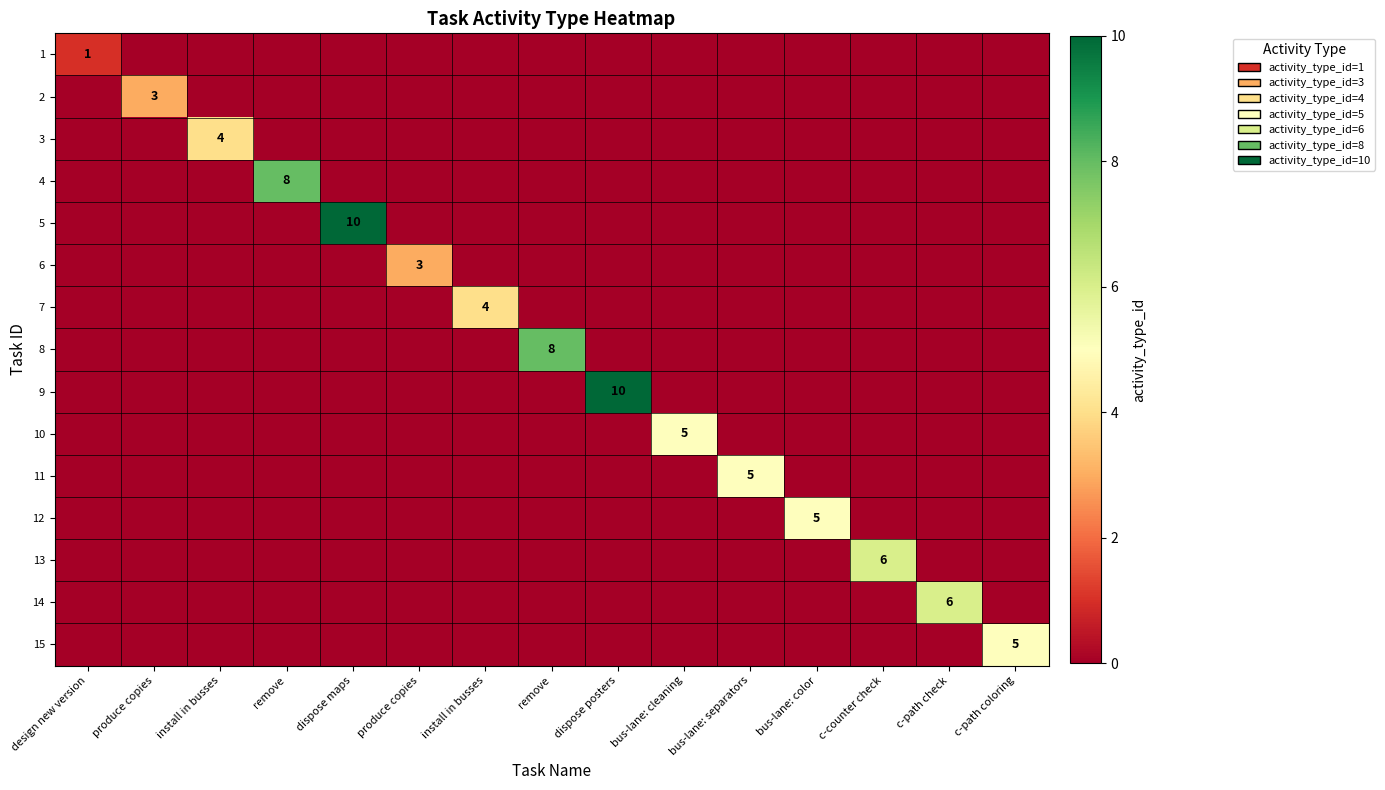

At which category is the sum across all series the highest?

dispose maps